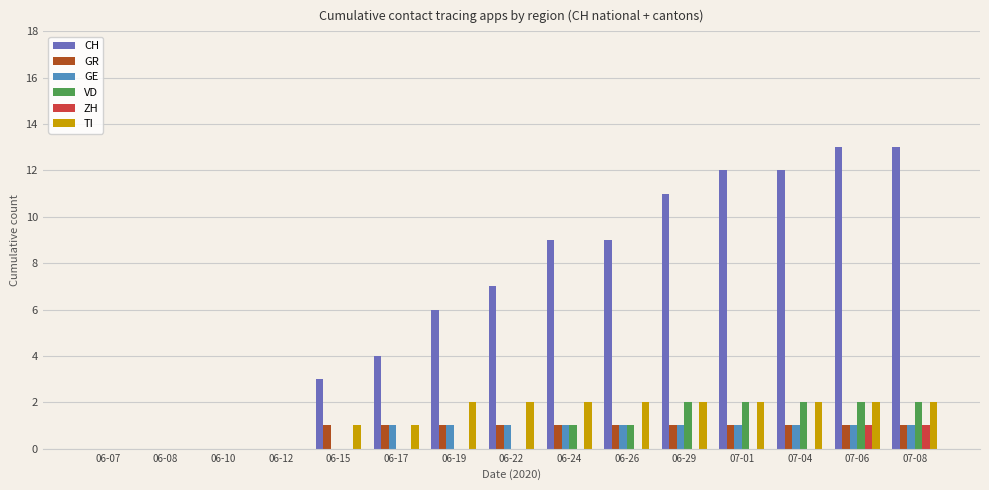

Which series has the largest range (max minus min)?

CH